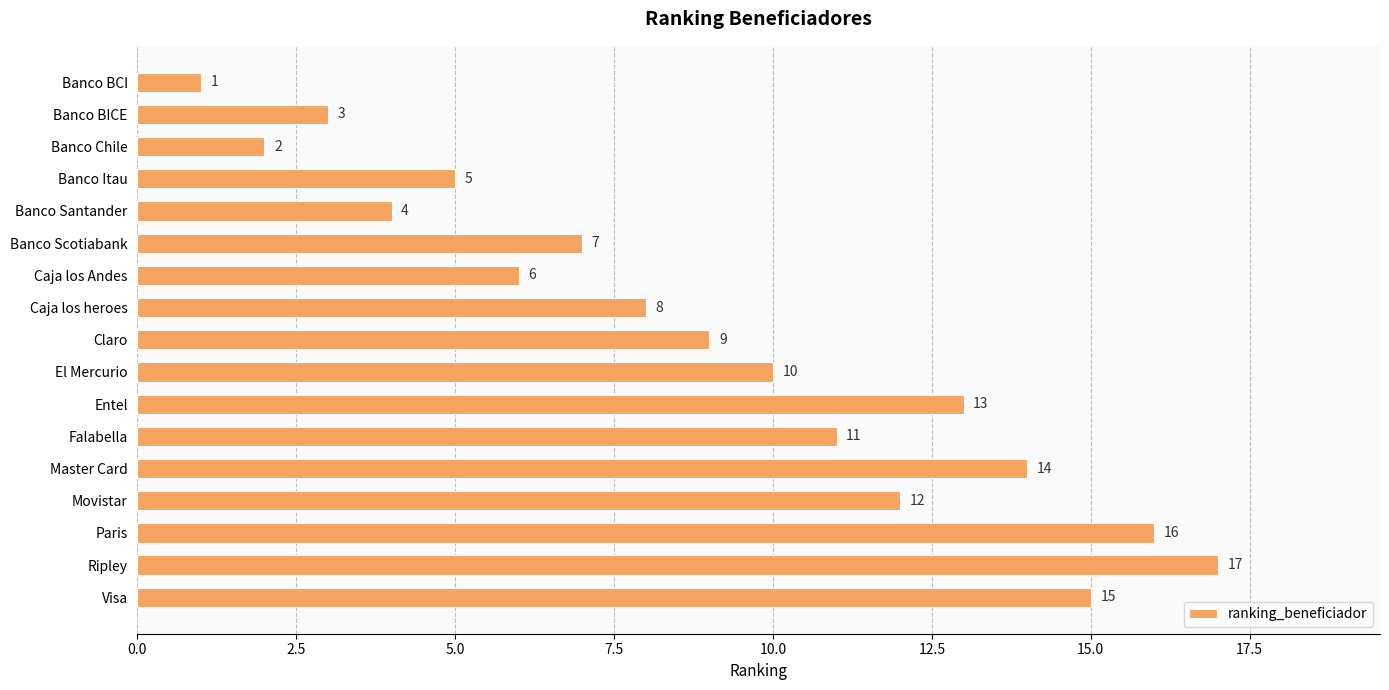

How many values are below 9?

8